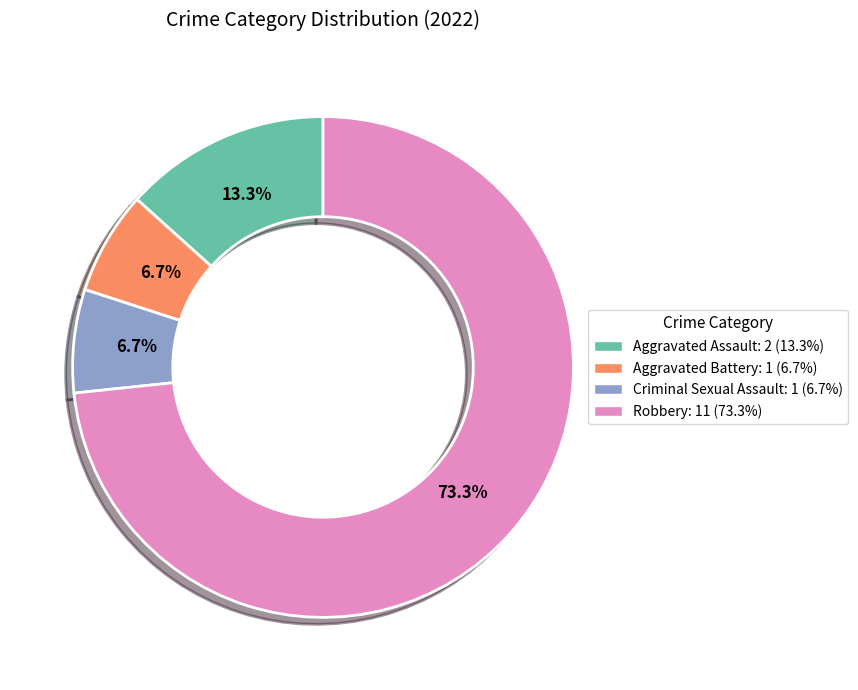

What is the ratio of the value at Aggravated Battery to the value at Aggravated Assault?

0.5